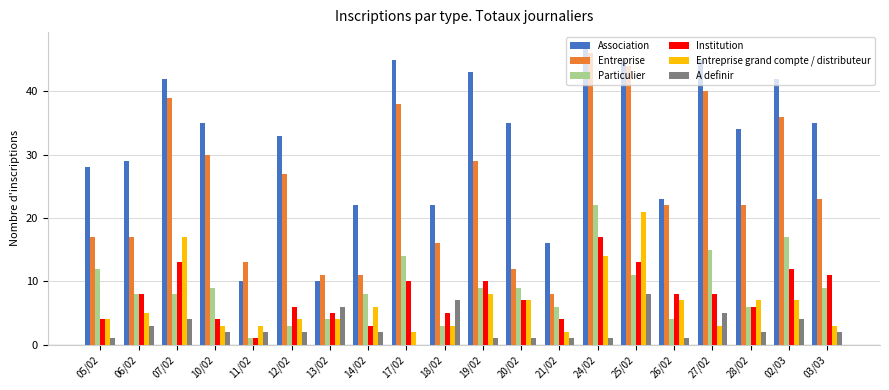

The Association series shows 12 at 07/02. True or false?

False